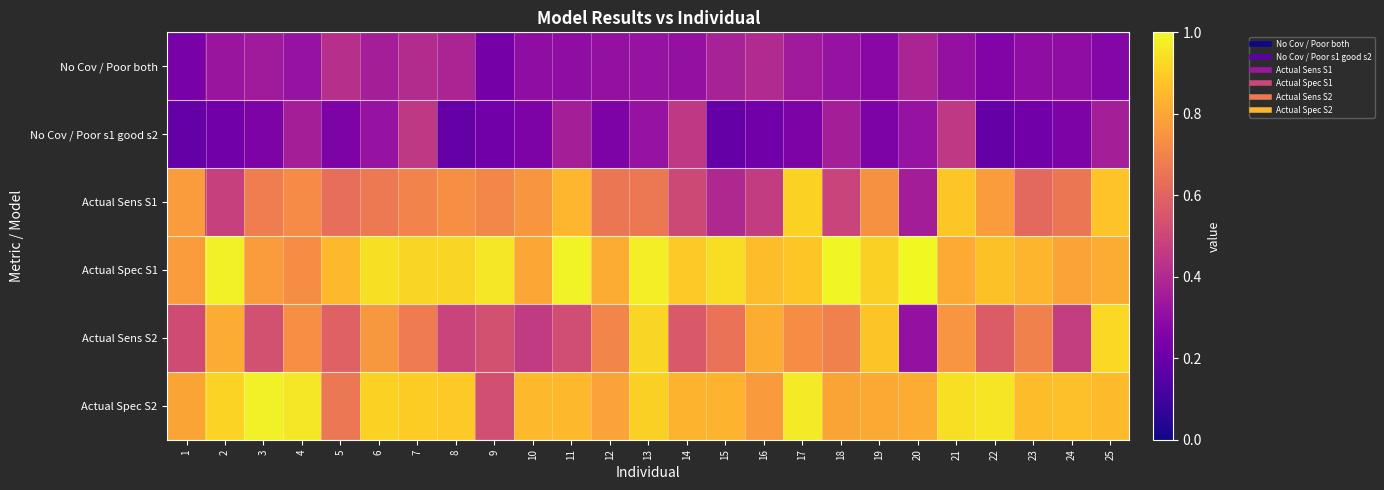

Reading left to right, extract all data points from this chart.

No Cov / Poor both: 1=0.2	2=0.3	3=0.3	4=0.3	5=0.4	6=0.4	7=0.4	8=0.4	9=0.2	10=0.3	11=0.3	12=0.3	13=0.3	14=0.3	15=0.4	16=0.4	17=0.3	18=0.3	19=0.3	20=0.4	21=0.3	22=0.3	23=0.3	24=0.3	25=0.3
No Cov / Poor s1 good s2: 1=0.2	2=0.2	3=0.2	4=0.4	5=0.2	6=0.3	7=0.5	8=0.2	9=0.2	10=0.2	11=0.4	12=0.2	13=0.3	14=0.5	15=0.2	16=0.2	17=0.2	18=0.4	19=0.2	20=0.3	21=0.5	22=0.2	23=0.2	24=0.2	25=0.4
Actual Sens S1: 1=0.8	2=0.5	3=0.7	4=0.7	5=0.6	6=0.7	7=0.7	8=0.7	9=0.7	10=0.8	11=0.8	12=0.7	13=0.7	14=0.5	15=0.4	16=0.5	17=0.9	18=0.5	19=0.7	20=0.4	21=0.9	22=0.8	23=0.6	24=0.7	25=0.9
Actual Spec S1: 1=0.8	2=1.0	3=0.8	4=0.7	5=0.8	6=0.9	7=0.9	8=0.9	9=1.0	10=0.8	11=1.0	12=0.8	13=1.0	14=0.9	15=0.9	16=0.9	17=0.9	18=1.0	19=0.9	20=1.0	21=0.8	22=0.9	23=0.8	24=0.8	25=0.8
Actual Sens S2: 1=0.5	2=0.8	3=0.5	4=0.7	5=0.6	6=0.8	7=0.7	8=0.5	9=0.5	10=0.5	11=0.5	12=0.7	13=0.9	14=0.6	15=0.6	16=0.8	17=0.7	18=0.7	19=0.9	20=0.3	21=0.8	22=0.6	23=0.7	24=0.5	25=0.9
Actual Spec S2: 1=0.8	2=0.9	3=1.0	4=1.0	5=0.7	6=0.9	7=0.9	8=0.9	9=0.5	10=0.8	11=0.8	12=0.8	13=0.9	14=0.8	15=0.8	16=0.8	17=1.0	18=0.8	19=0.8	20=0.8	21=0.9	22=1.0	23=0.9	24=0.9	25=0.9